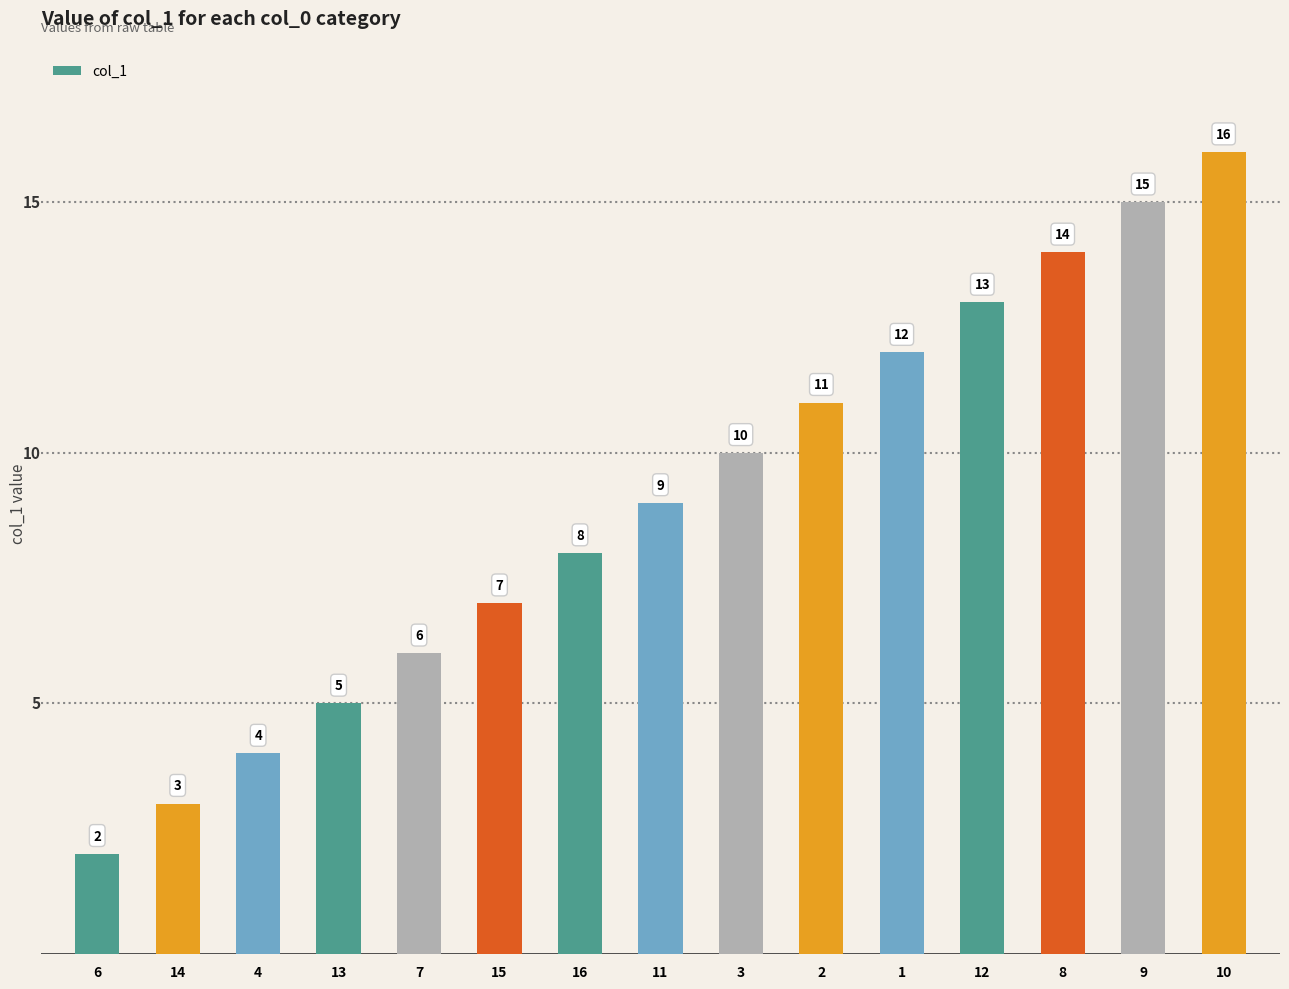

Is it true that the value at 3 is 10?

True